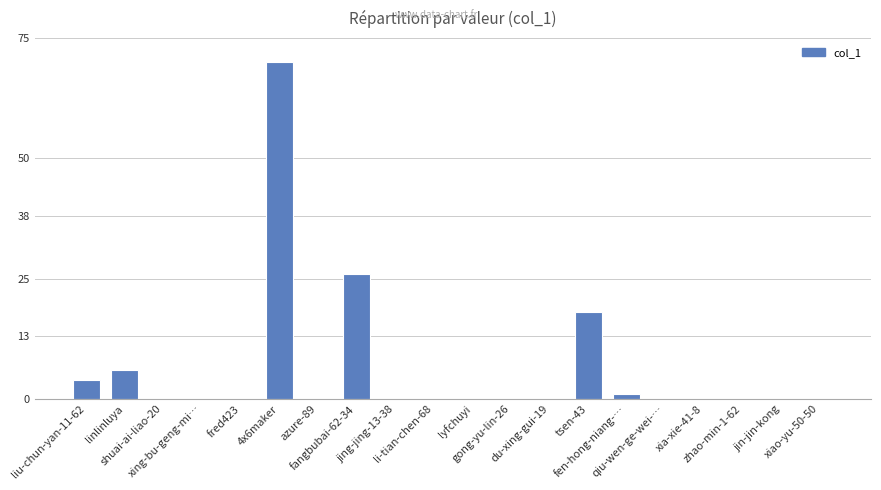

What is the sum of all values?

125